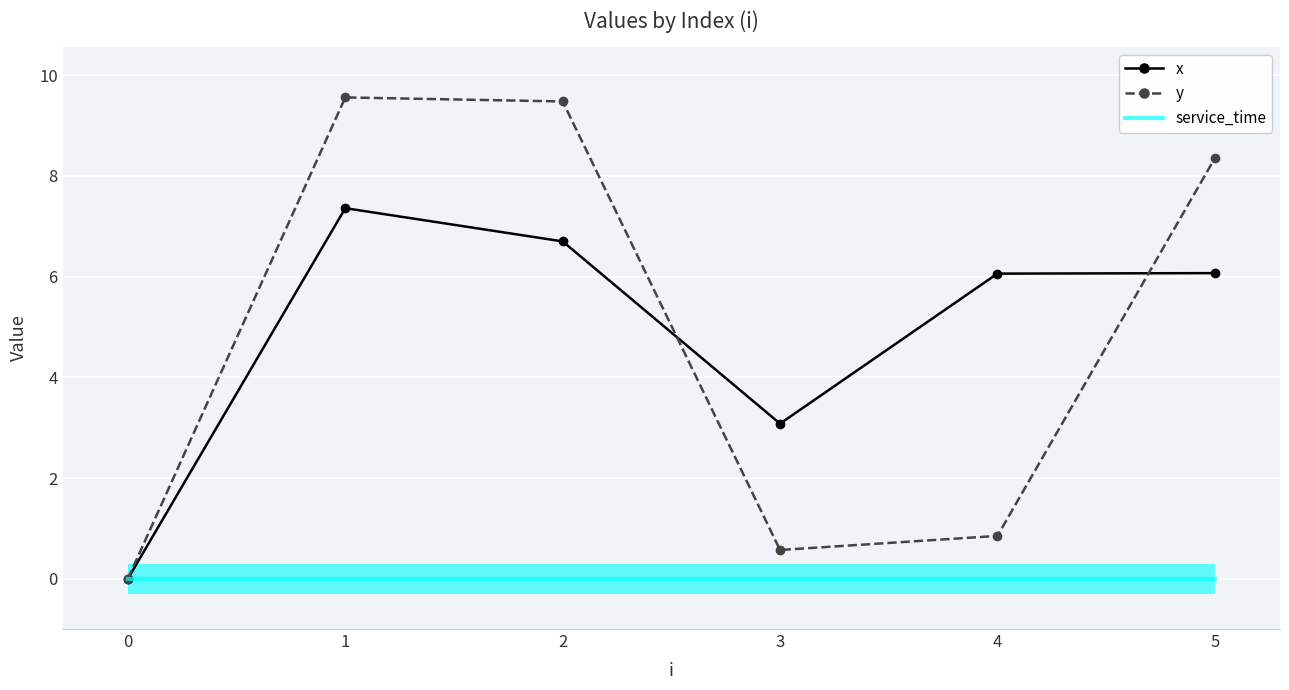

Reading left to right, list all the values displayed in this chart.

x: 0=0.0	1=7.4	2=6.7	3=3.1	4=6.1	5=6.1
y: 0=0.0	1=9.6	2=9.5	3=0.6	4=0.8	5=8.3
service_time: 0=0.0	1=0.0	2=0.0	3=0.0	4=0.0	5=0.0